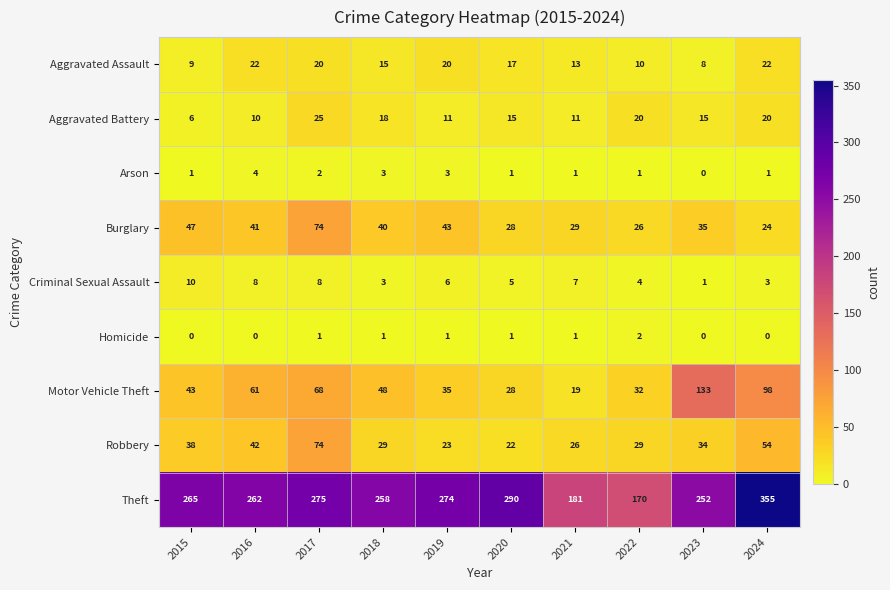

What is the total value across all series at 2015?

419